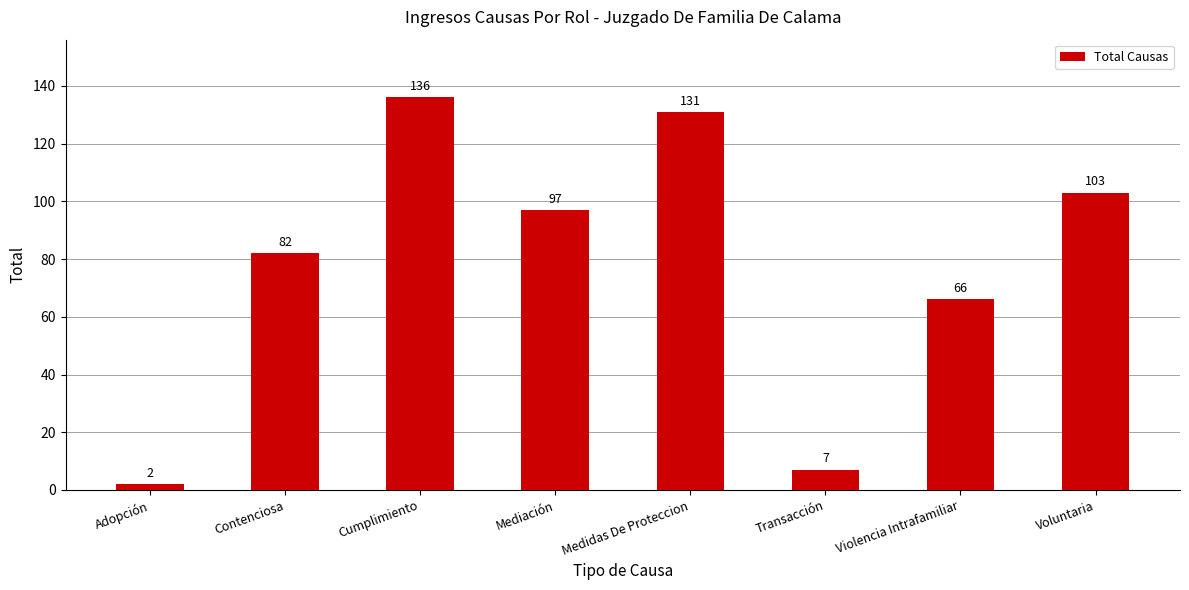

What is the label of the 7th bar from the right?

Contenciosa